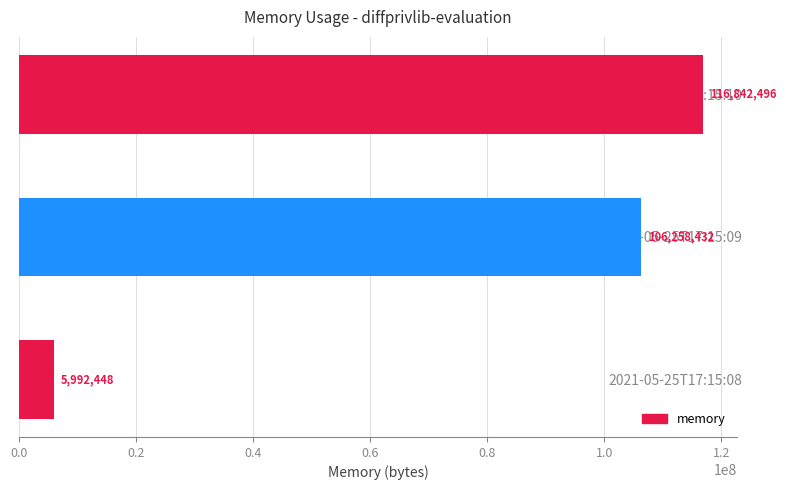

What is the difference between the maximum and second lowest values?

10584064